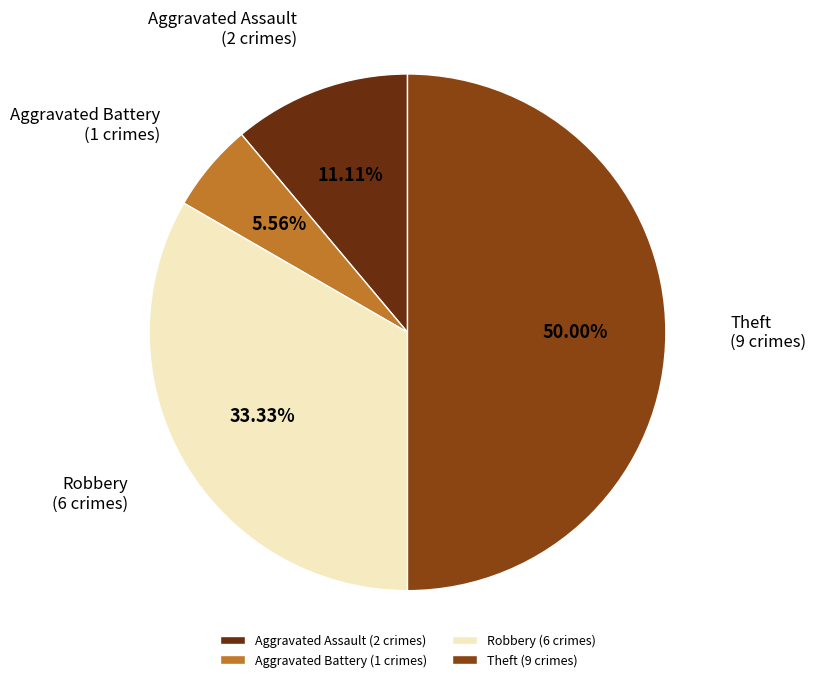

How many slices are in this pie chart?

4